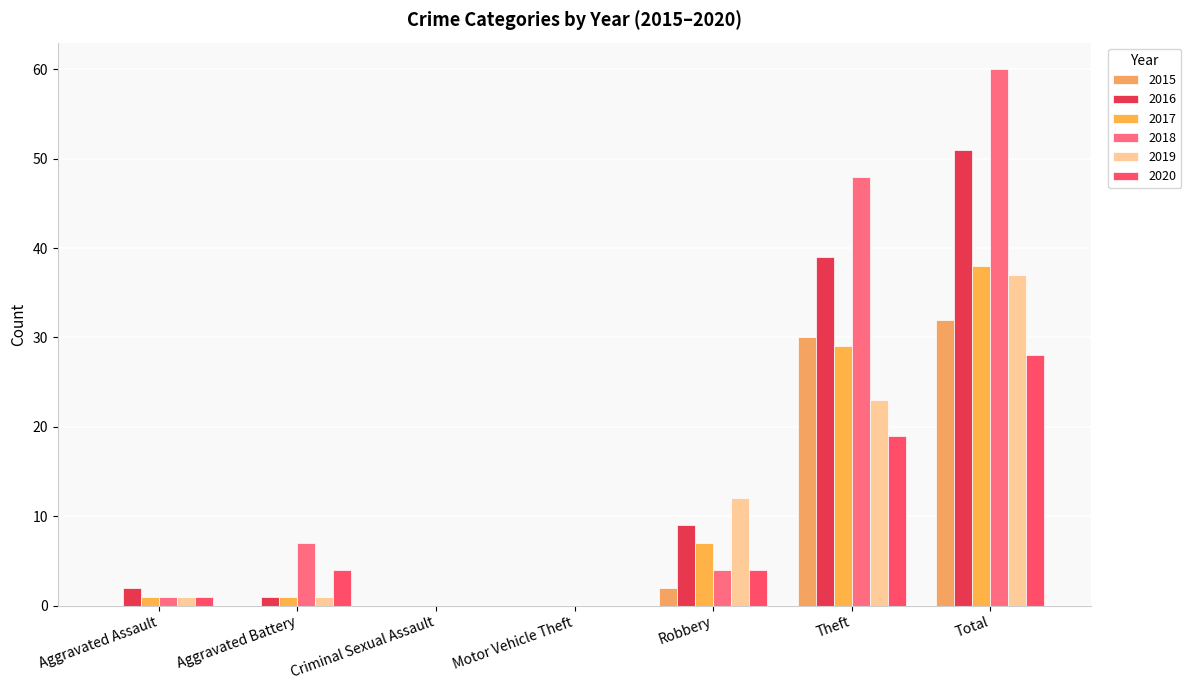

At which label is 2017 closest to 19?

Theft